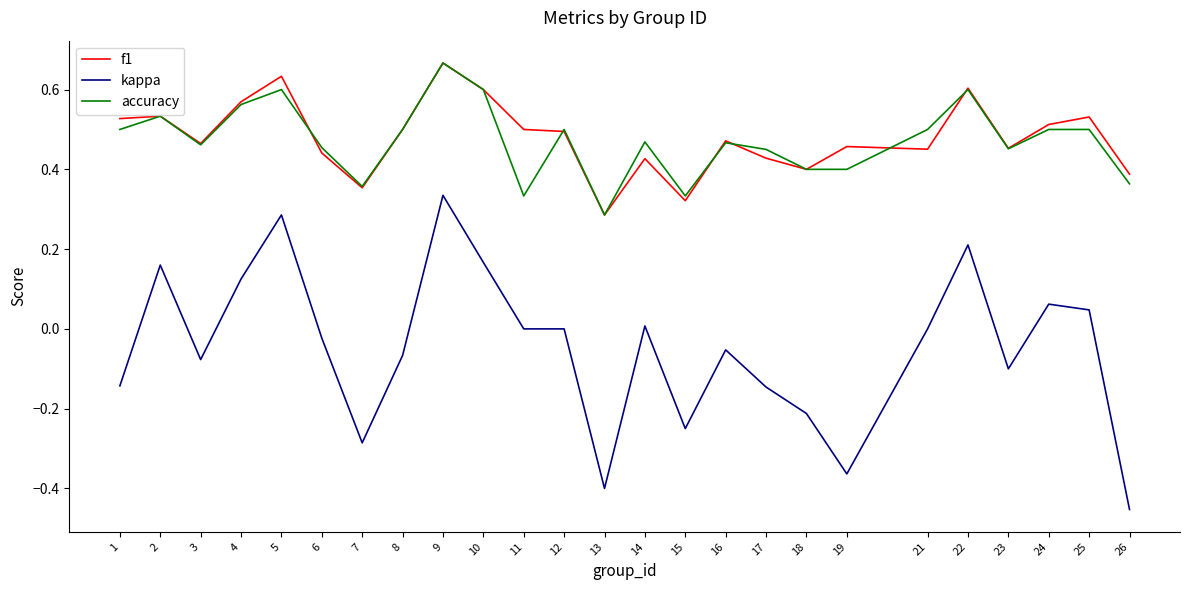

Which category has the highest value in the accuracy series?

9